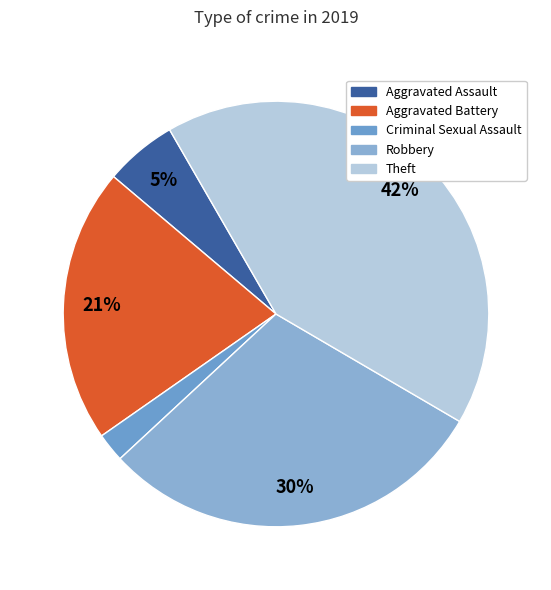

Which category has the biggest portion of the pie?

Theft